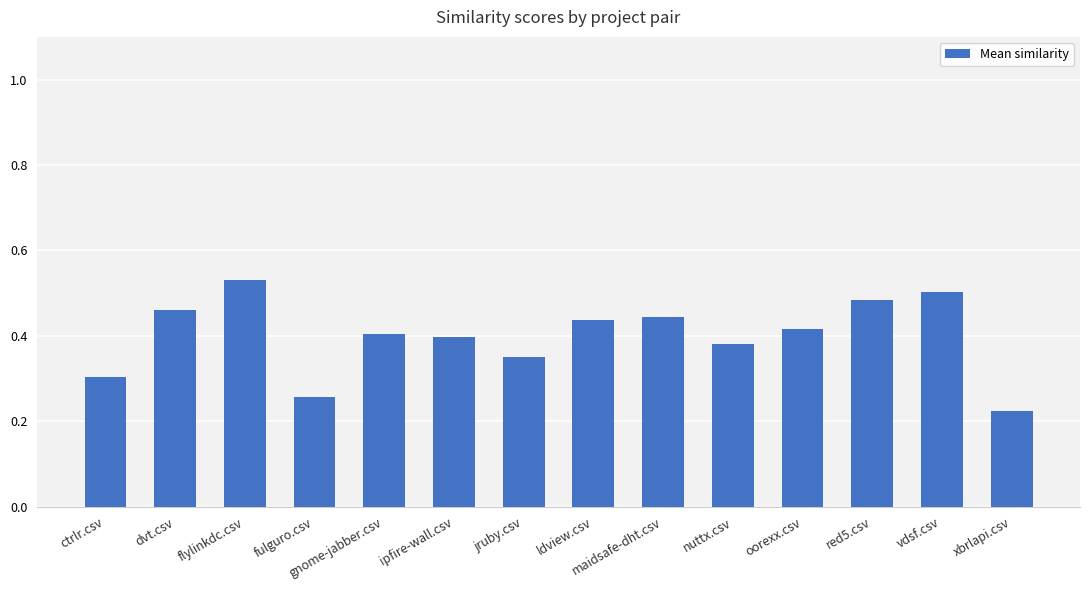

At which label is the value closest to 0?

xbrlapi.csv